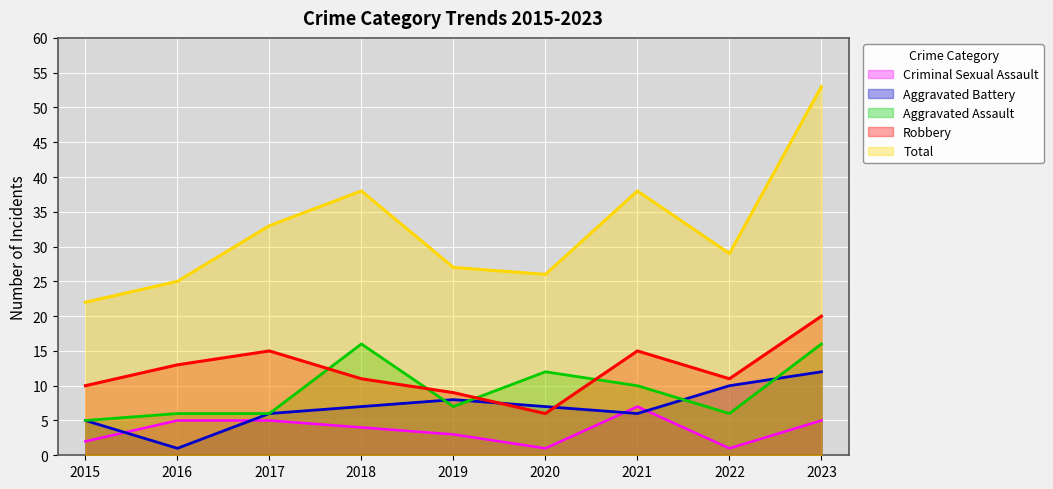

Which series changed the most between 2015 and 2019?

Total